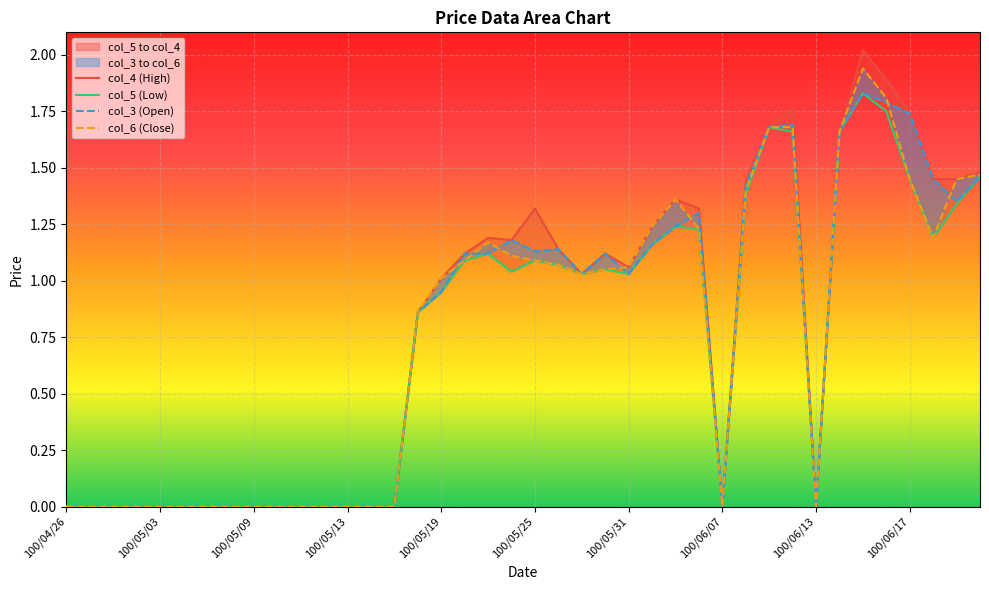

How many values in the col_4 series exceed 1?

22